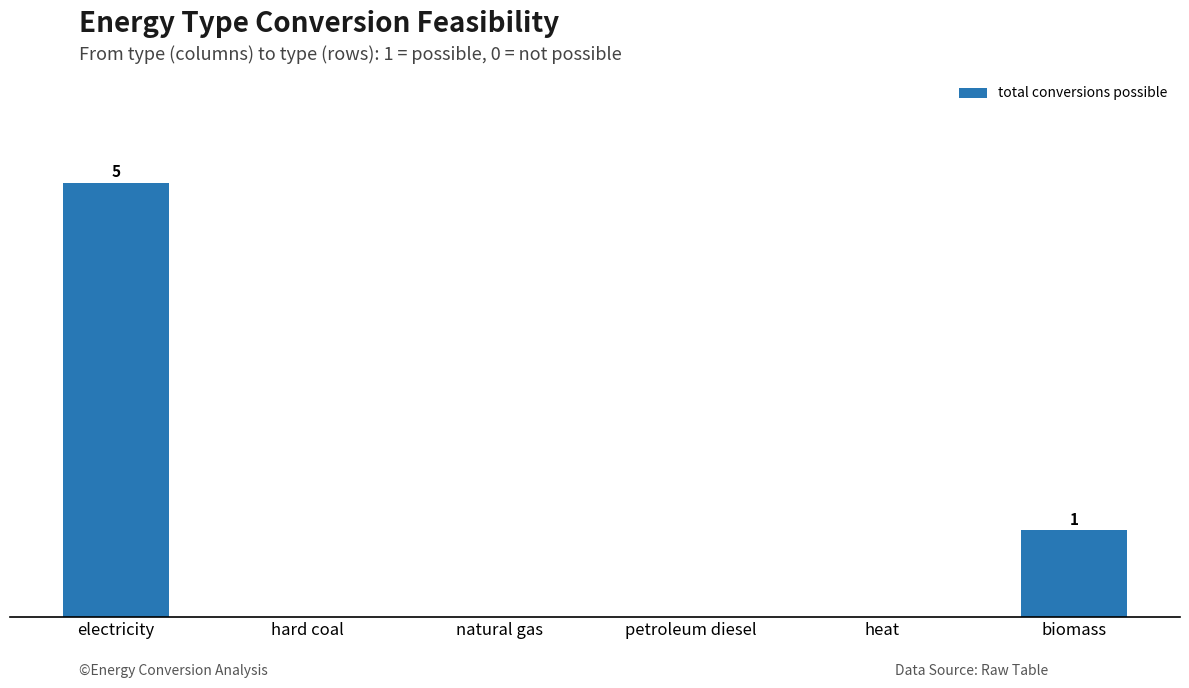

Are the bars horizontal?

No